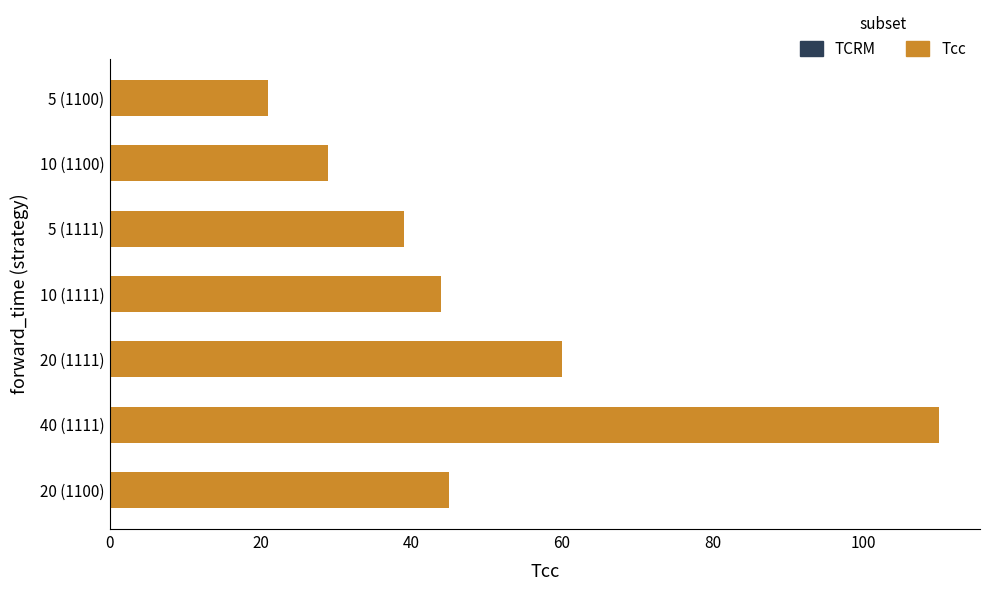

List the labels in order of value, smallest first.

5 (1100), 10 (1100), 5 (1111), 10 (1111), 20 (1100), 20 (1111), 40 (1111)